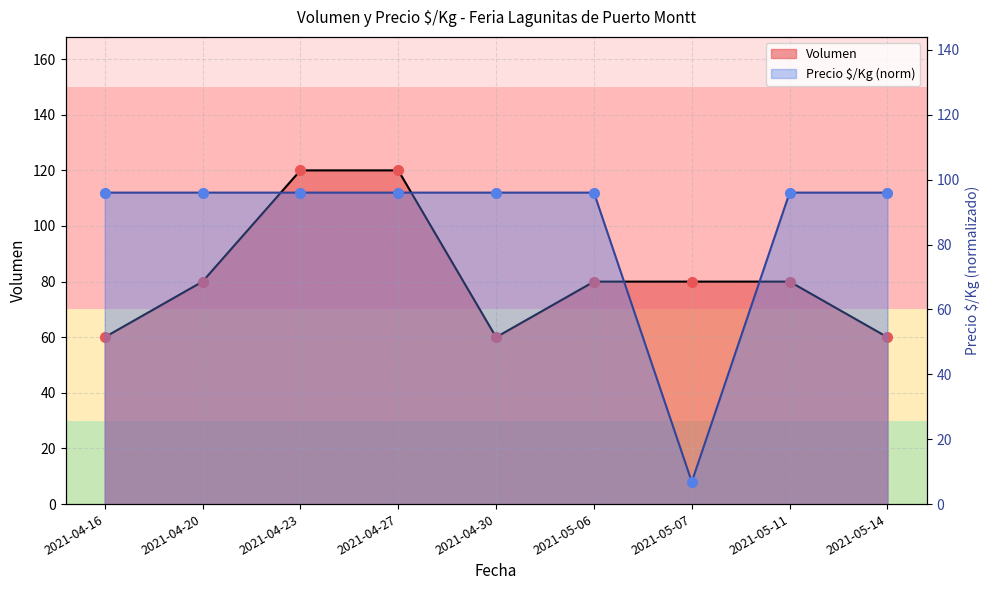

What is the highest value of the Precio $/Kg series?

96.0